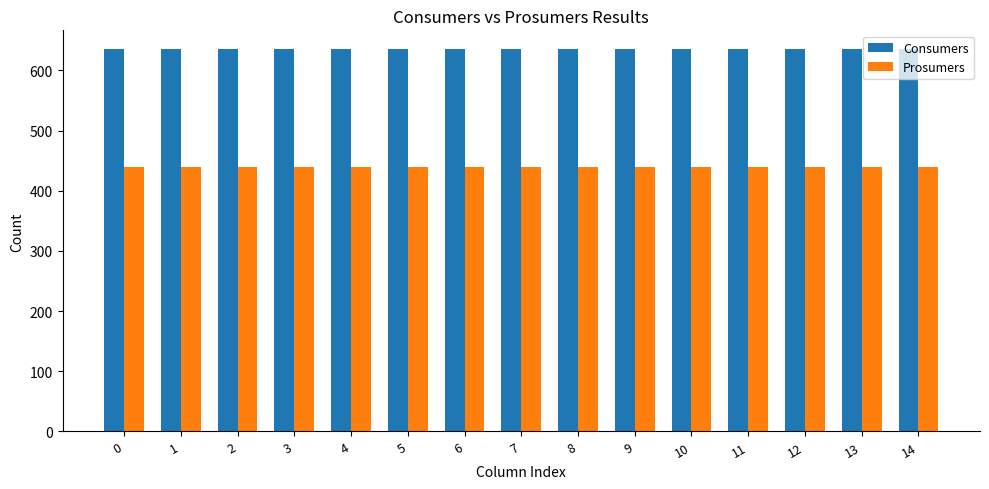

How many bars are there in total?

30